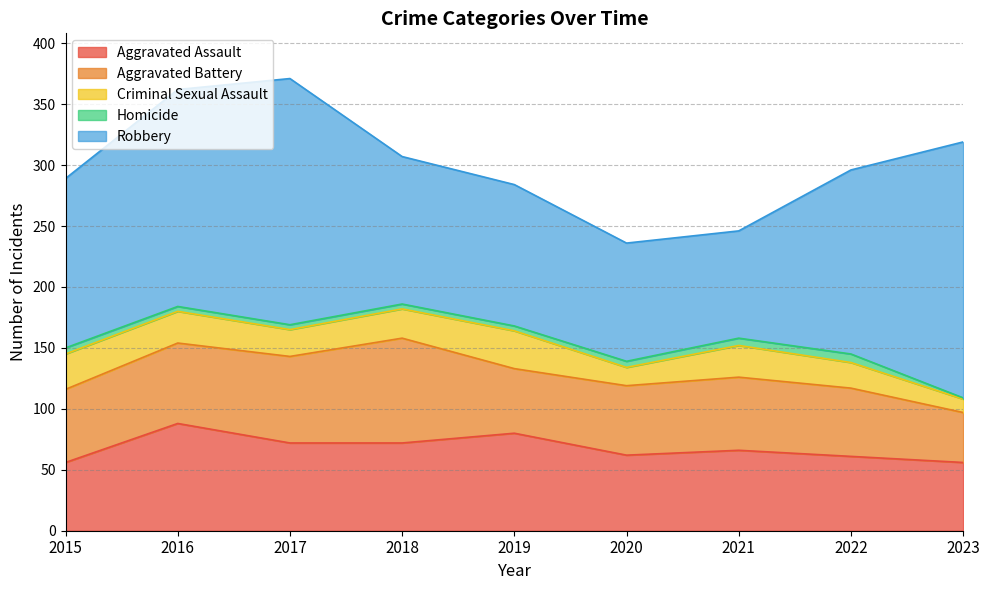

True or false: Homicide and Aggravated Assault cross at least once.

False